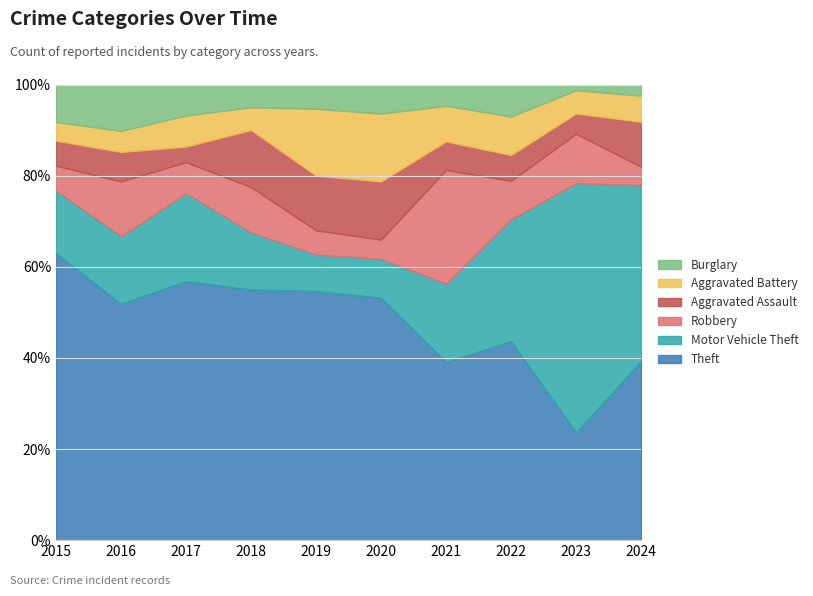

True or false: Theft has a value of 39.3 at 2024.

True